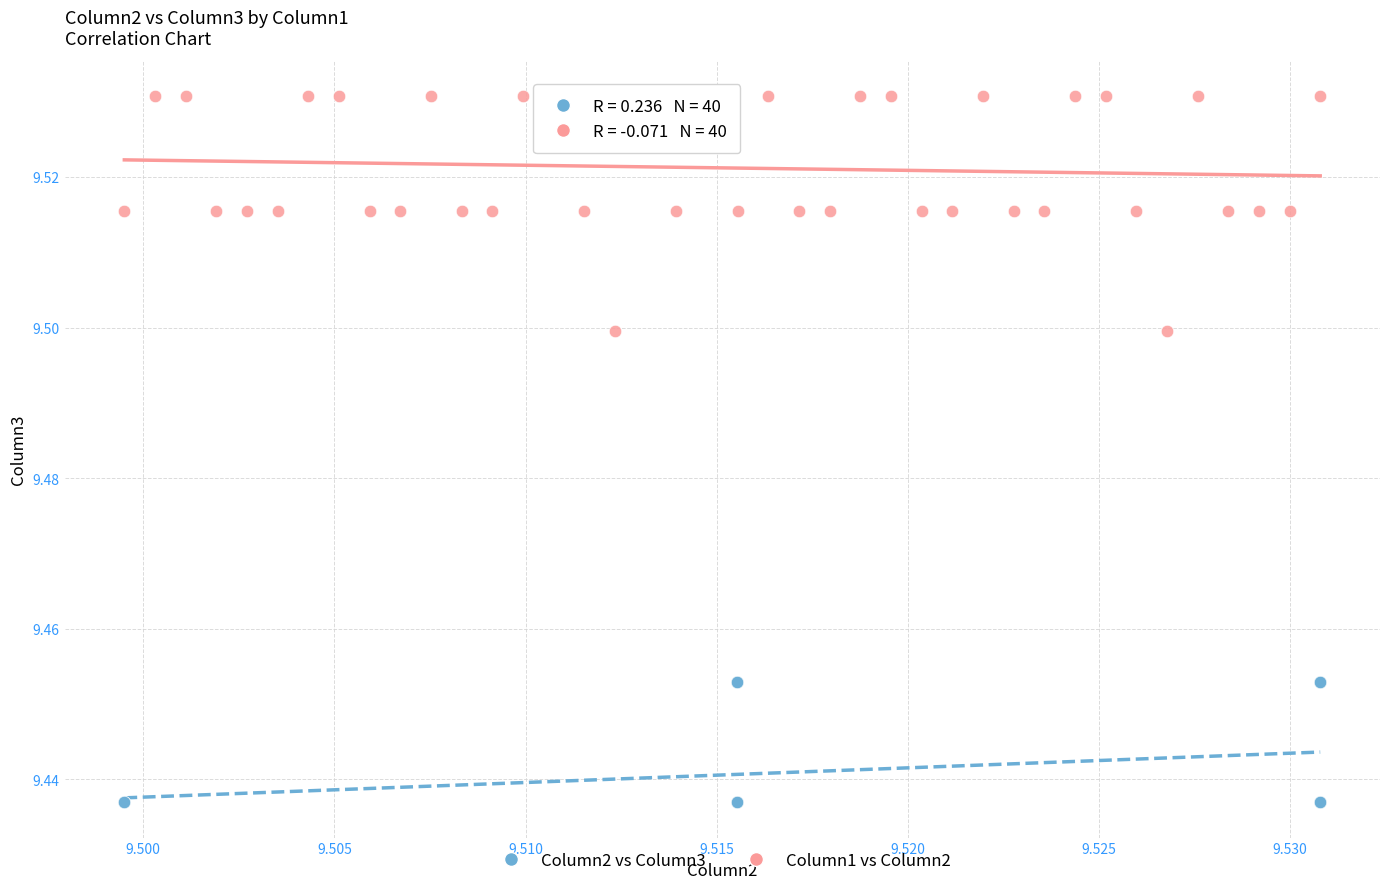

Which series has the widest spread of Y values?

Column1 vs Column2